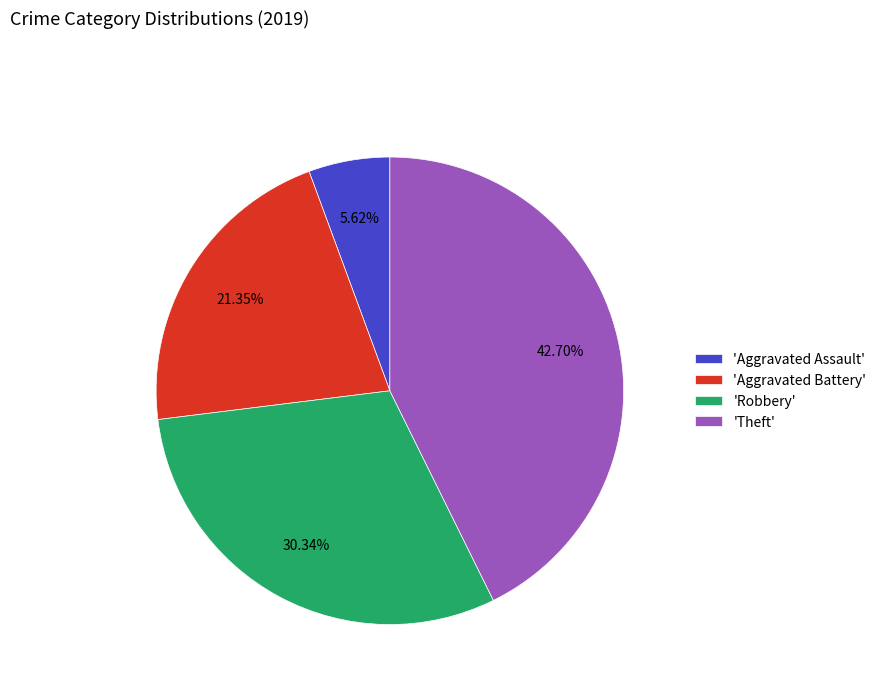

Does any single category account for the majority?

No